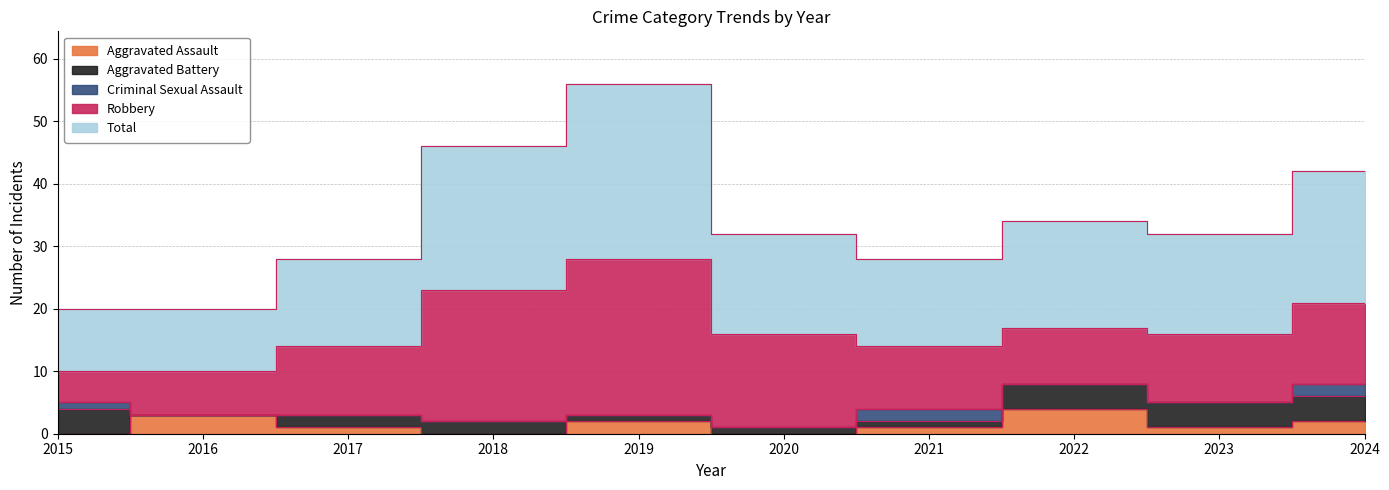

True or false: Aggravated Assault has a value of 1 at 2023.

False